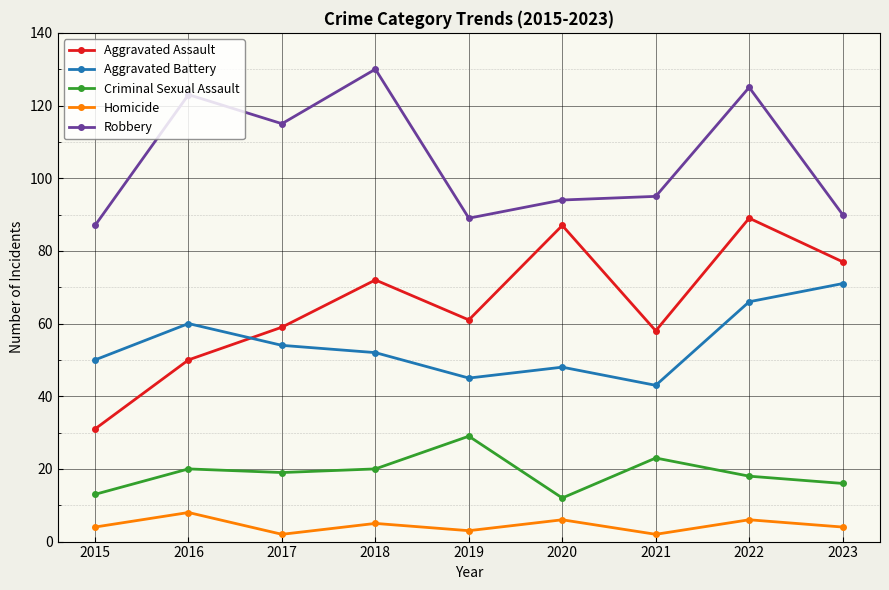

The value of Criminal Sexual Assault at 2016 is 20. True or false?

True